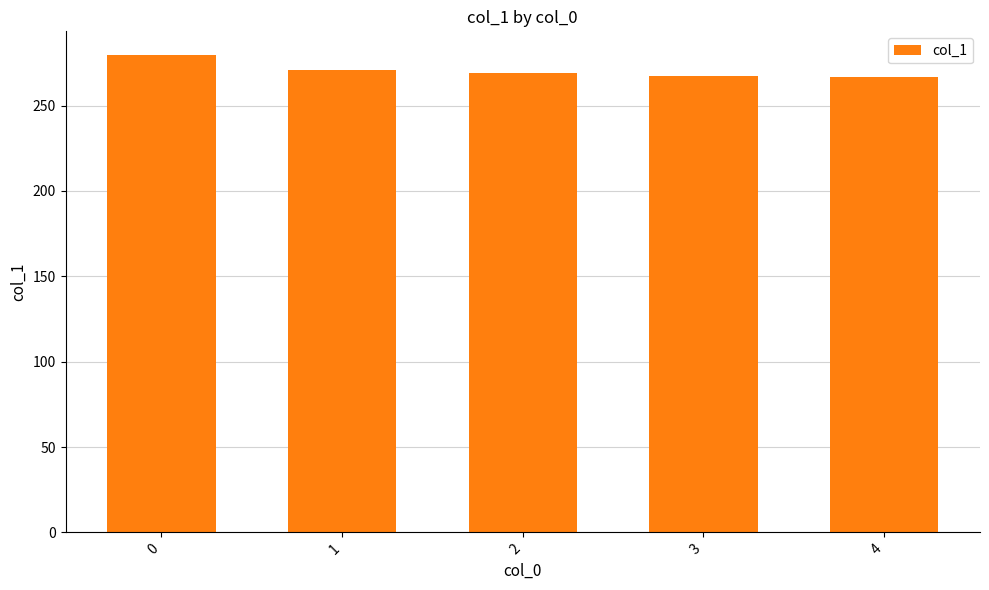

The chart shows a value of 460.5 at 2. True or false?

False